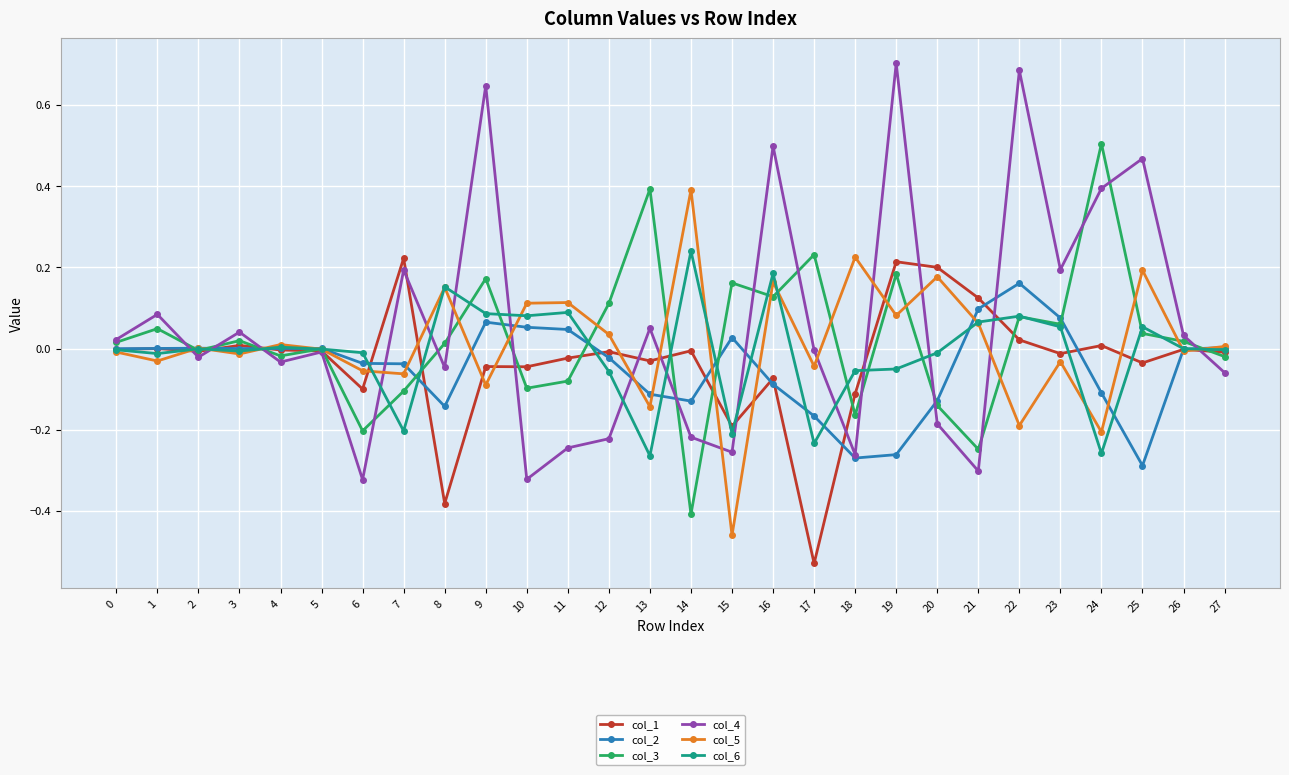

True or false: col_1 has more than 0 interior local peaks.

True